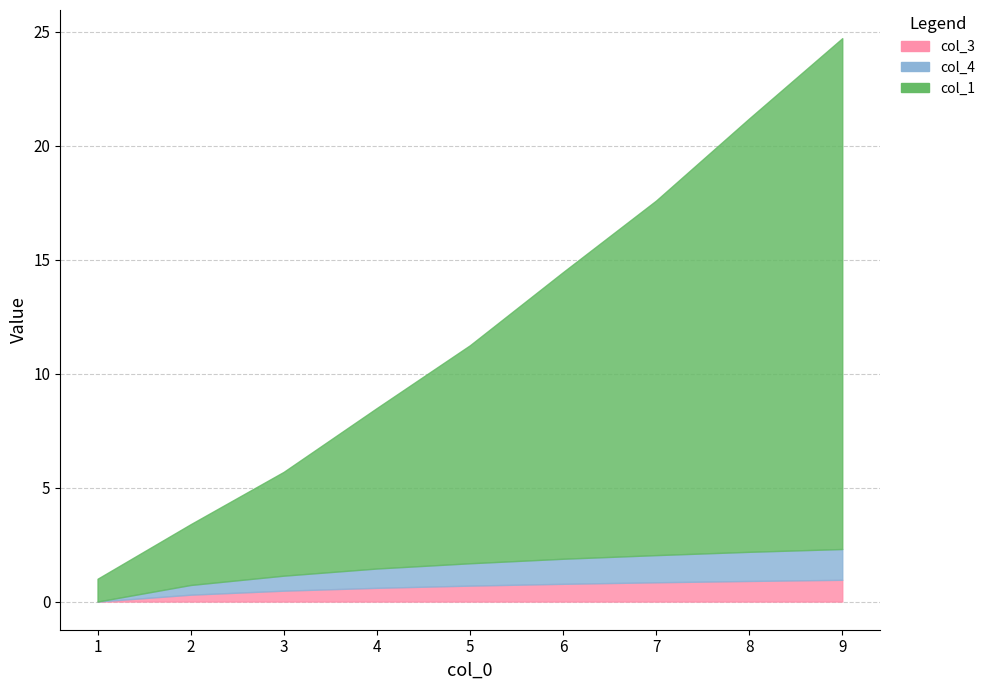

What is the difference between the highest and lowest values at 3?

4.1